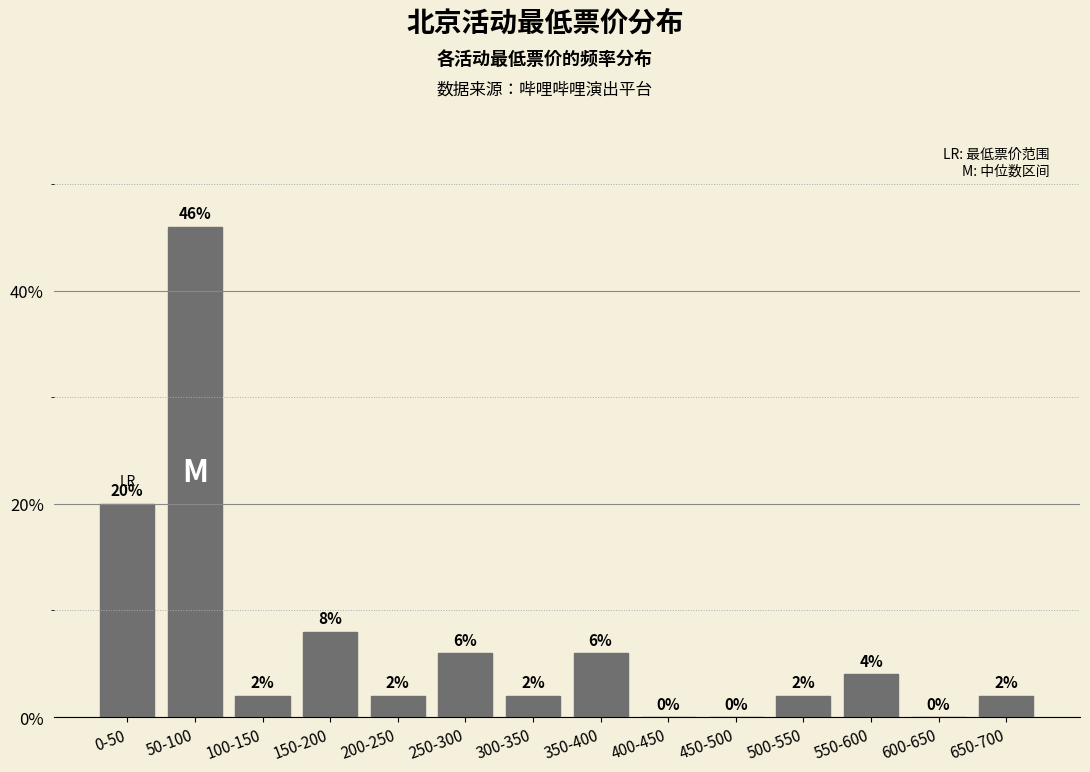

Reading left to right, transcribe all the data shown in this chart.

0-50=20	50-100=46	100-150=2	150-200=8	200-250=2	250-300=6	300-350=2	350-400=6	400-450=0	450-500=0	500-550=2	550-600=4	600-650=0	650-700=2